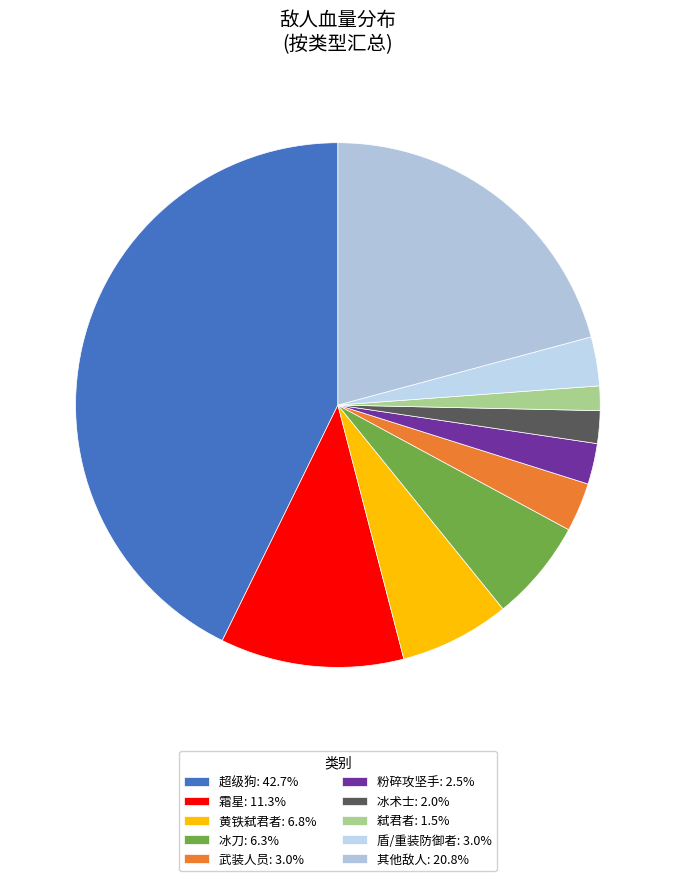

Count the number of slices in the pie.

10